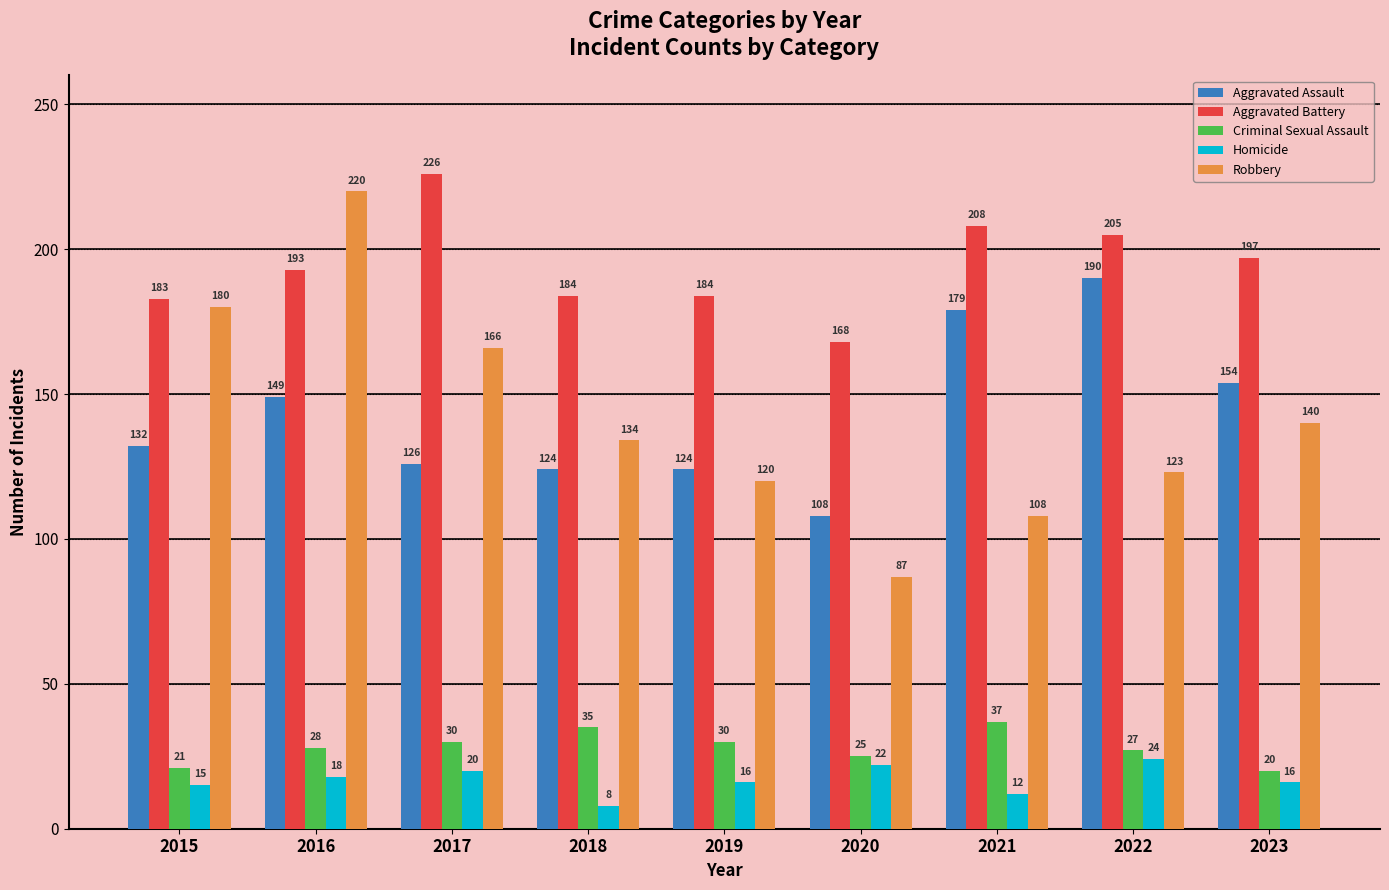

What is the spread (max minus min) of values at 2022?

181